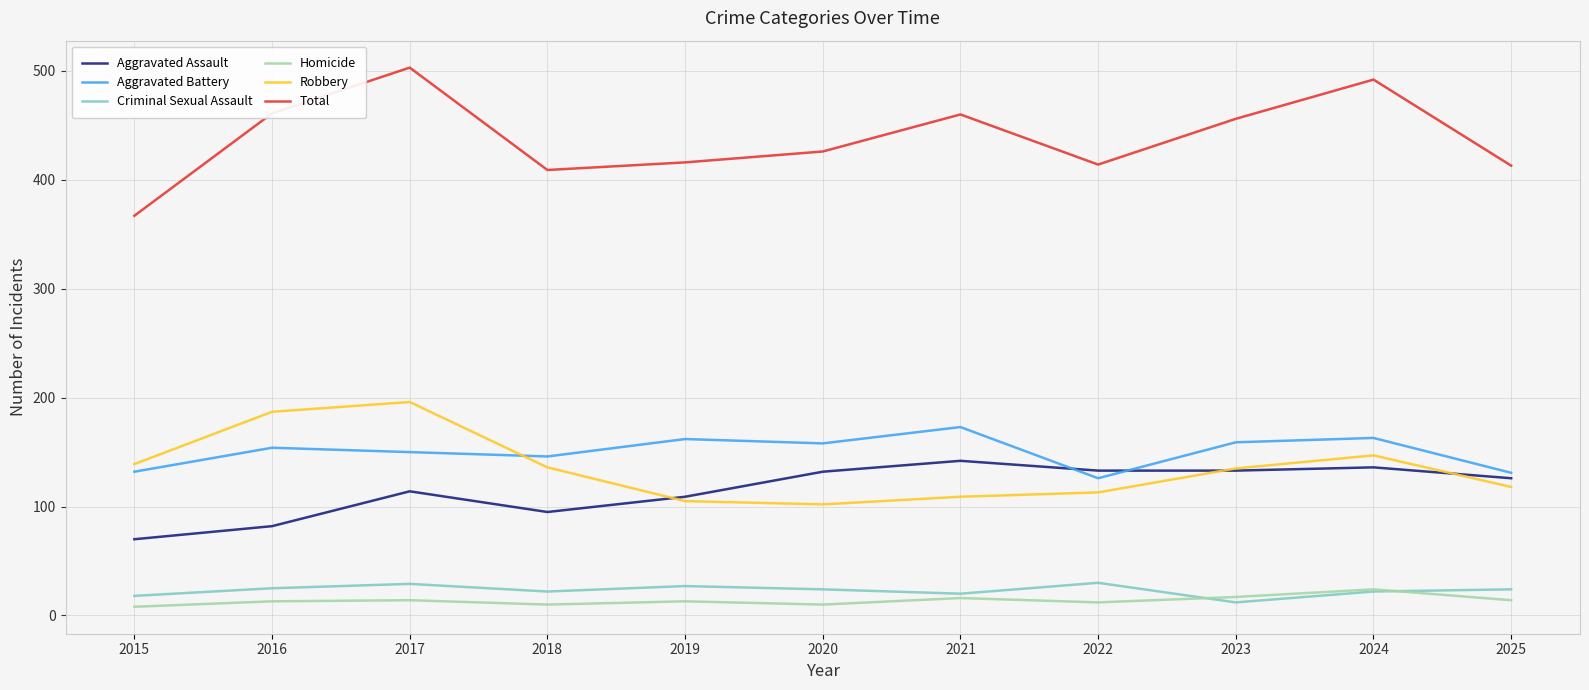

What is the difference between the second highest and second lowest values in the Aggravated Assault series?

54